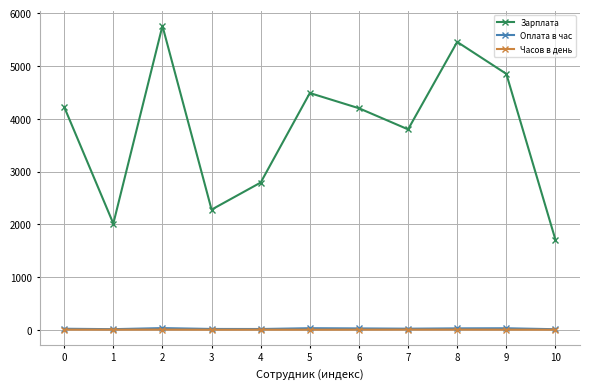

Where is the first local maximum for Зарплата?

2